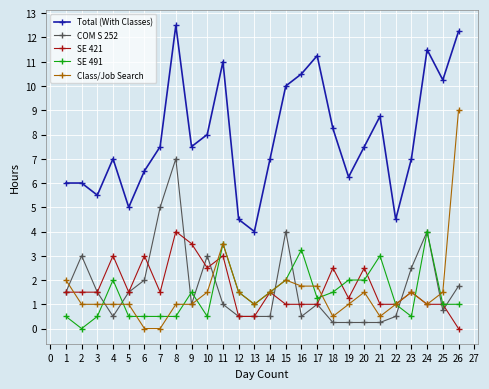

What is the value of the Class/Job Search point at the 1st from the left?

2.0